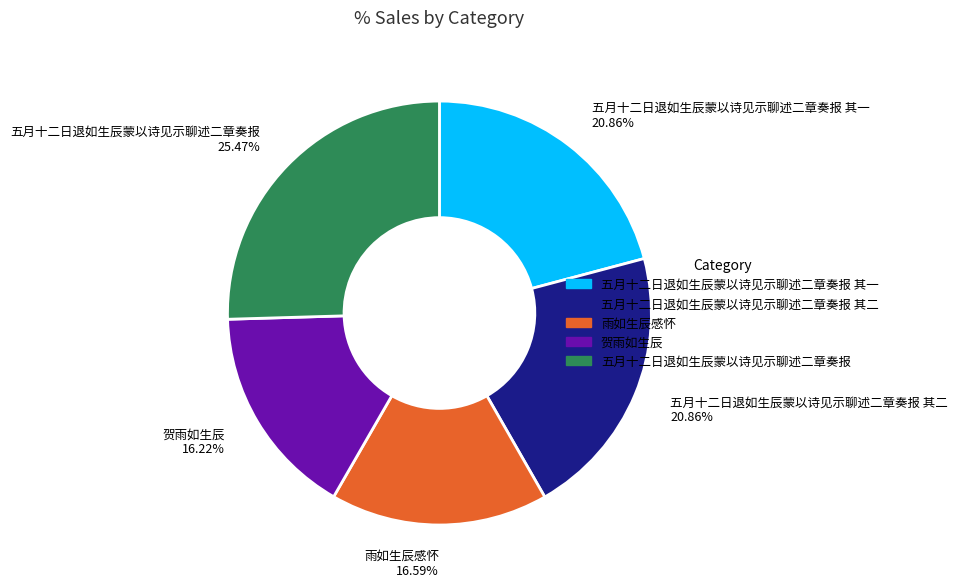

Count the number of slices in the pie.

5